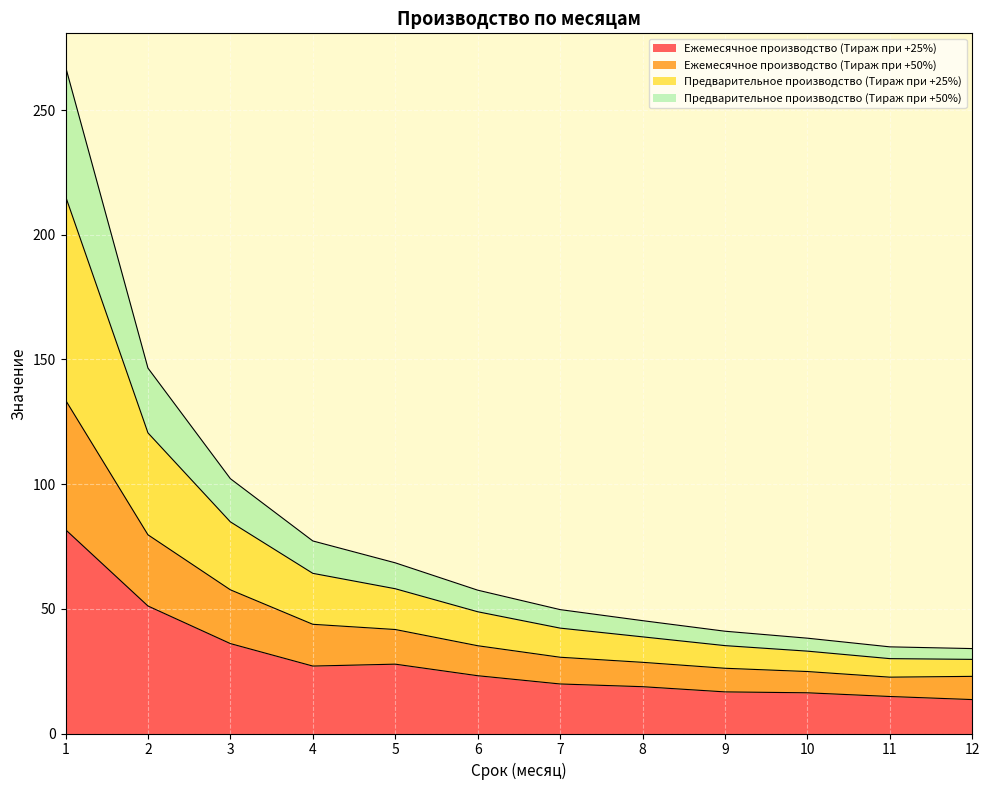

What is the difference between the highest and lowest values at 4?

50.2